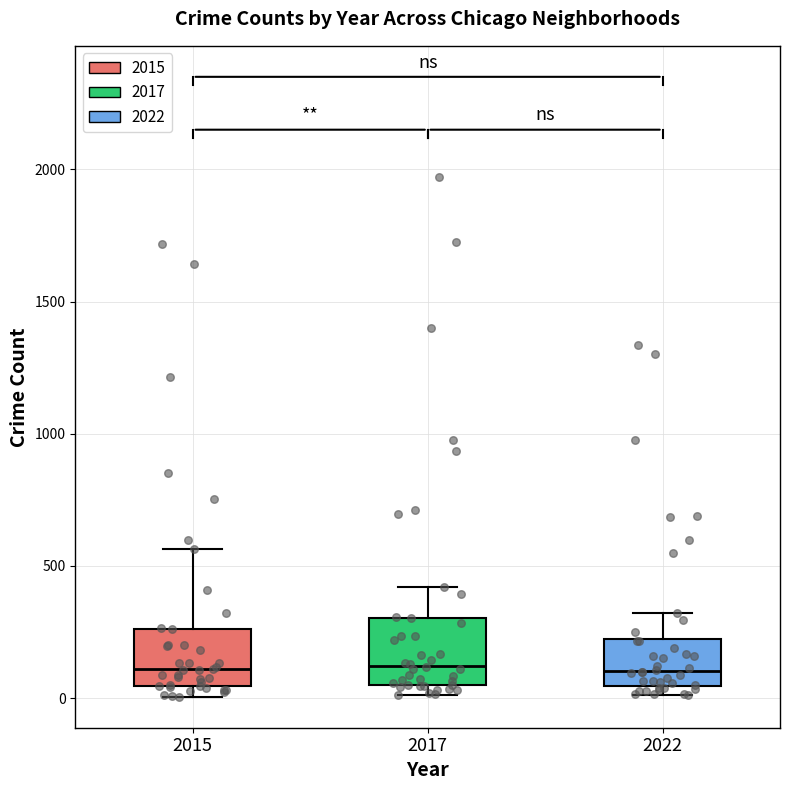

Reading left to right, read every box against the y-axis: the position of its median line, the range the box covers, and the ends of its whiskers. The values are not printed on the chart, so give them approximately, as read against the axis.

2015: median 100, box 50 to 250, whiskers 0 to 550
2017: median 100, box 50 to 300, whiskers 0 to 400
2022: median 100, box 50 to 200, whiskers 0 to 300